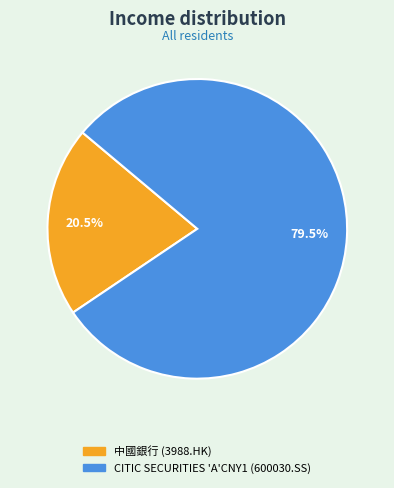

What is the largest slice in the pie chart?

CITIC SECURITIES 'A'CNY1 (600030.SS)